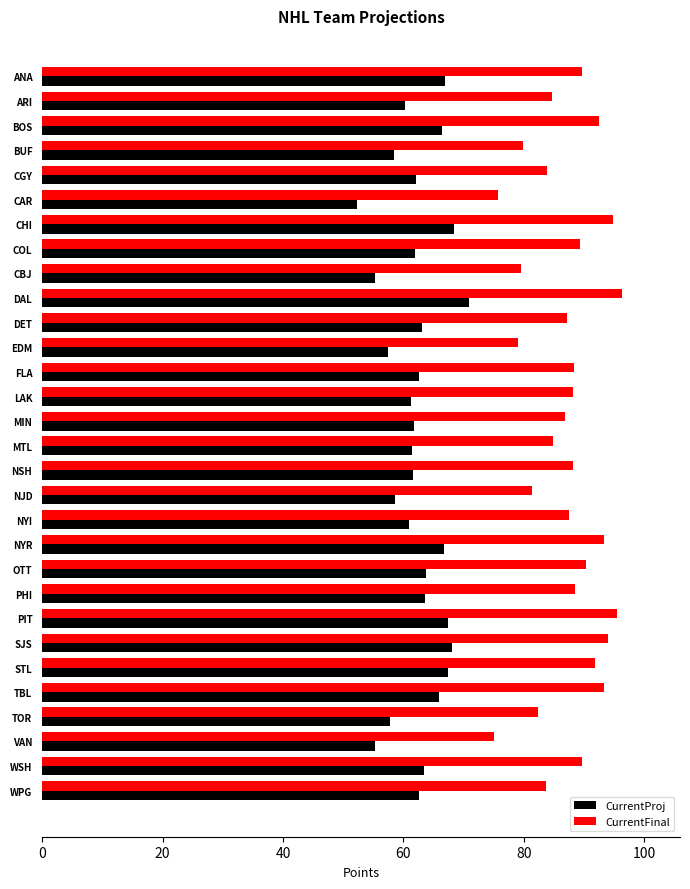

What is the total value across all series at WPG?

146.3